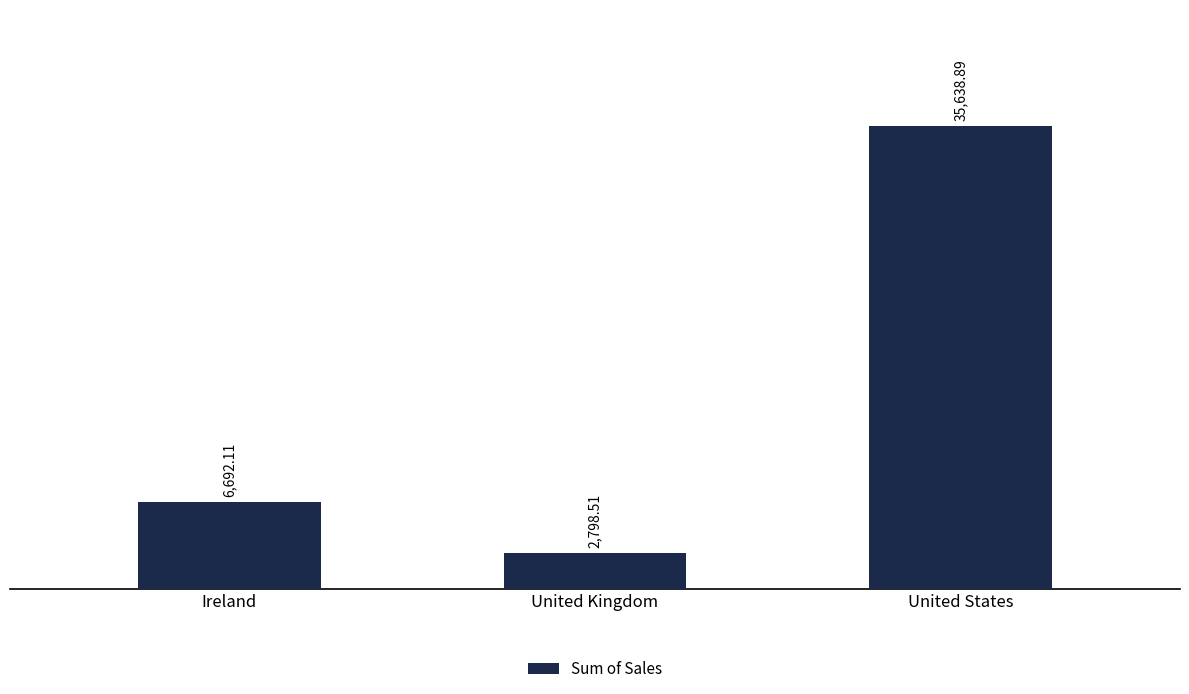

True or false: the data shows 4208.1 at Ireland.

False